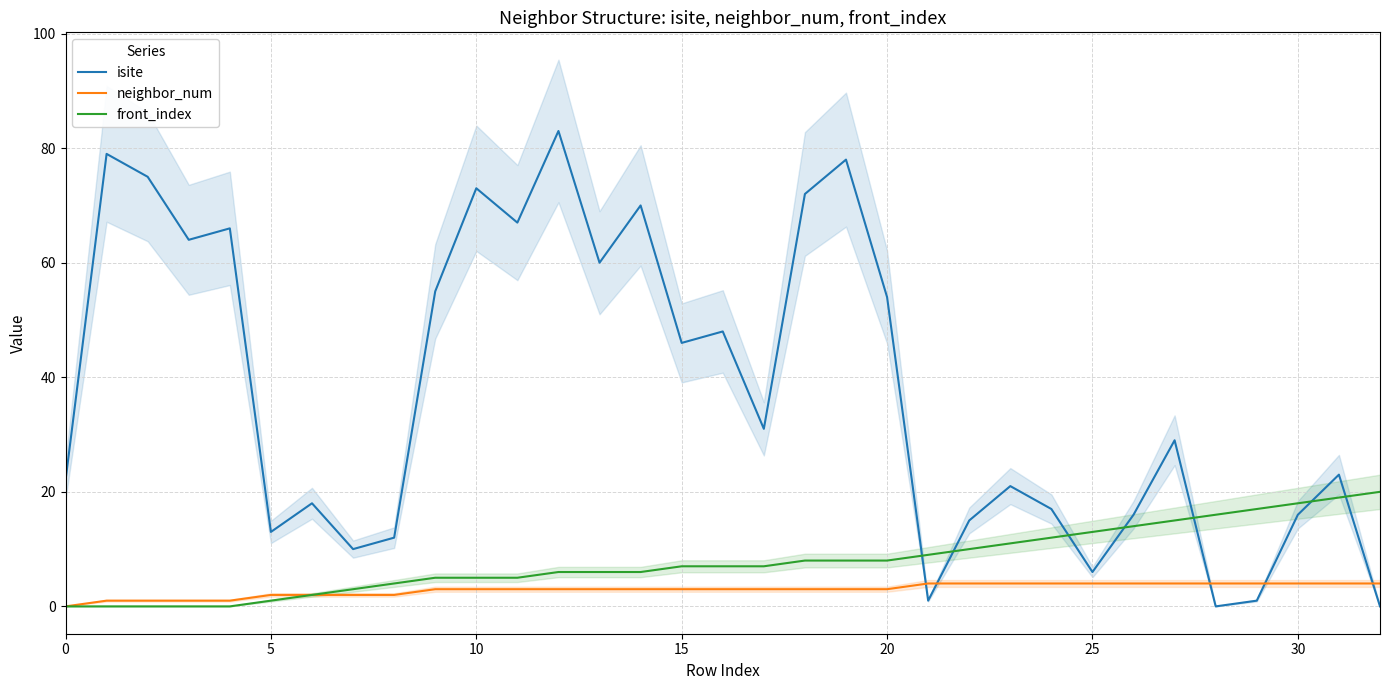

Count the number of categories in the chart.

33